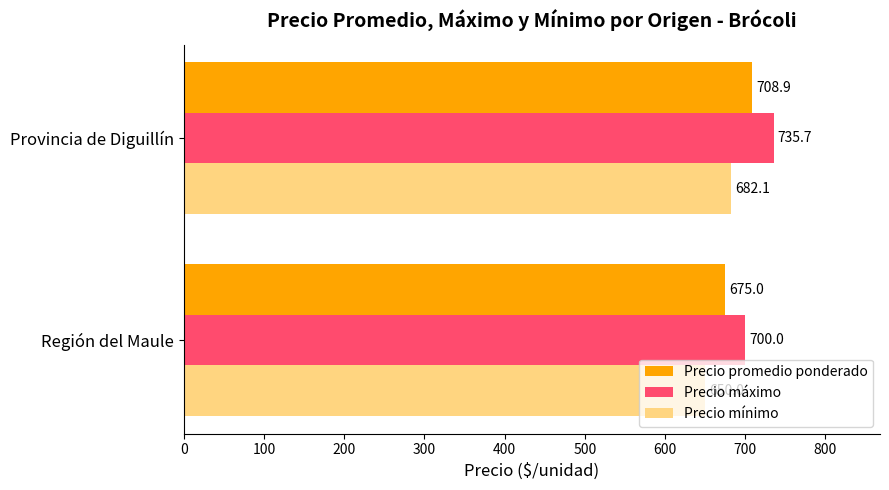

The Precio promedio ponderado series shows 282.6 at Región del Maule. True or false?

False